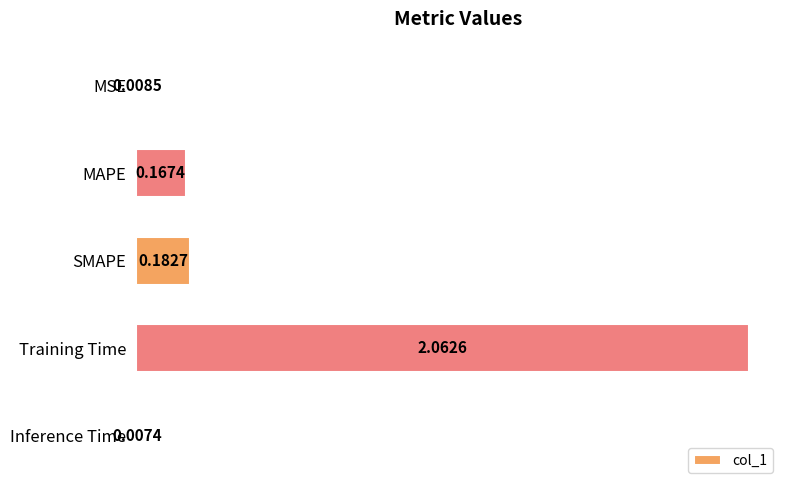

What is the average value?

0.5